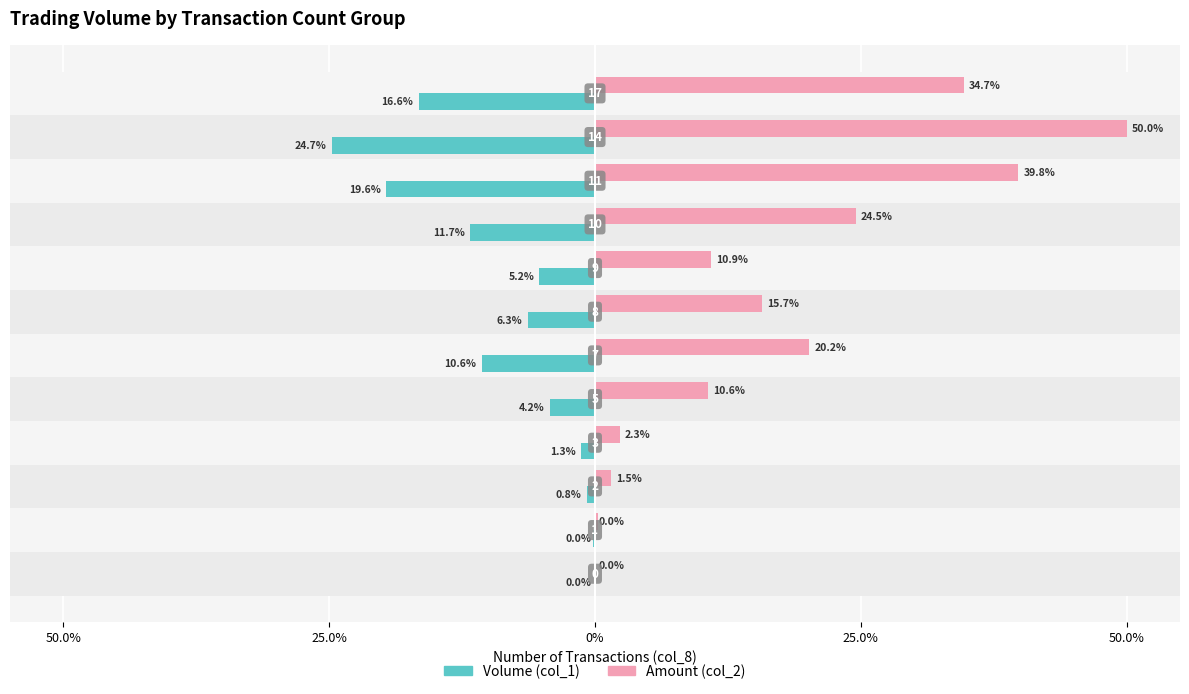

What are all the series names shown in the legend?

Volume (col_1), Amount (col_2)